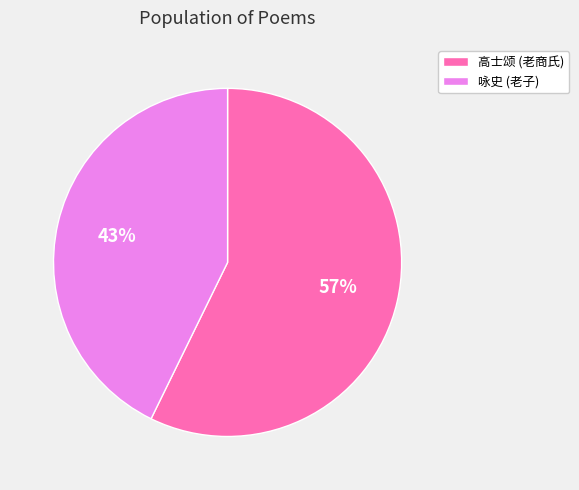

To the nearest percent, what is the difference between the largest and smallest slice percentages?

14%